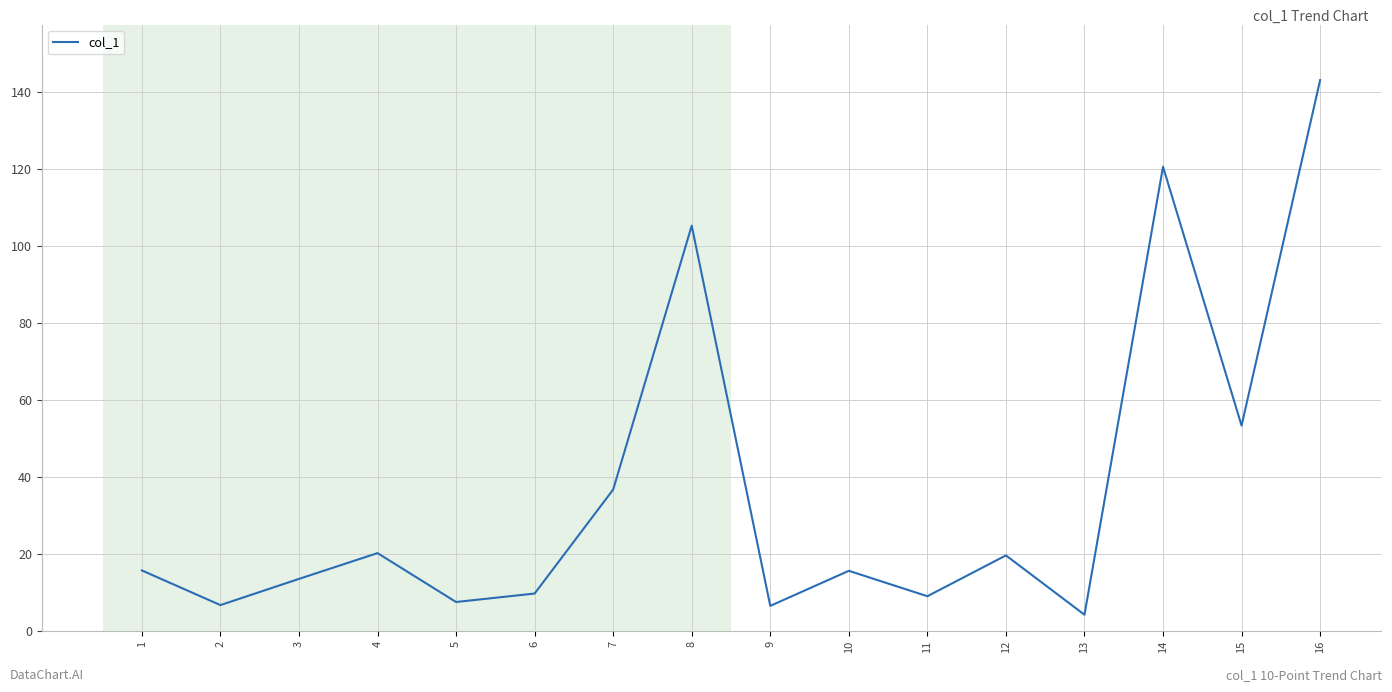

True or false: the data shows 11.9 at 2.

False